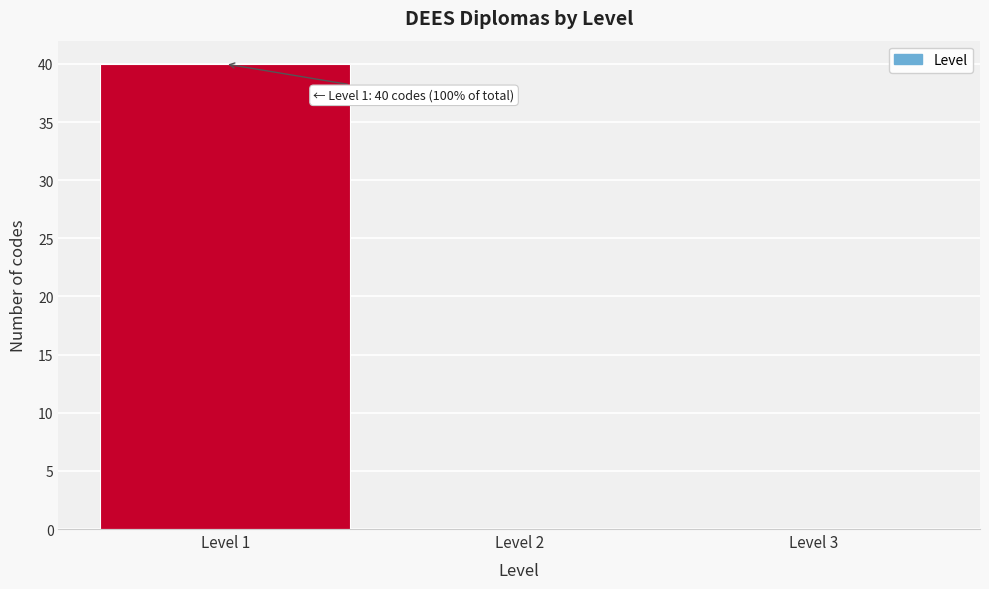

Over which range of the x-axis is the bar tallest?

0.5 to 1.5